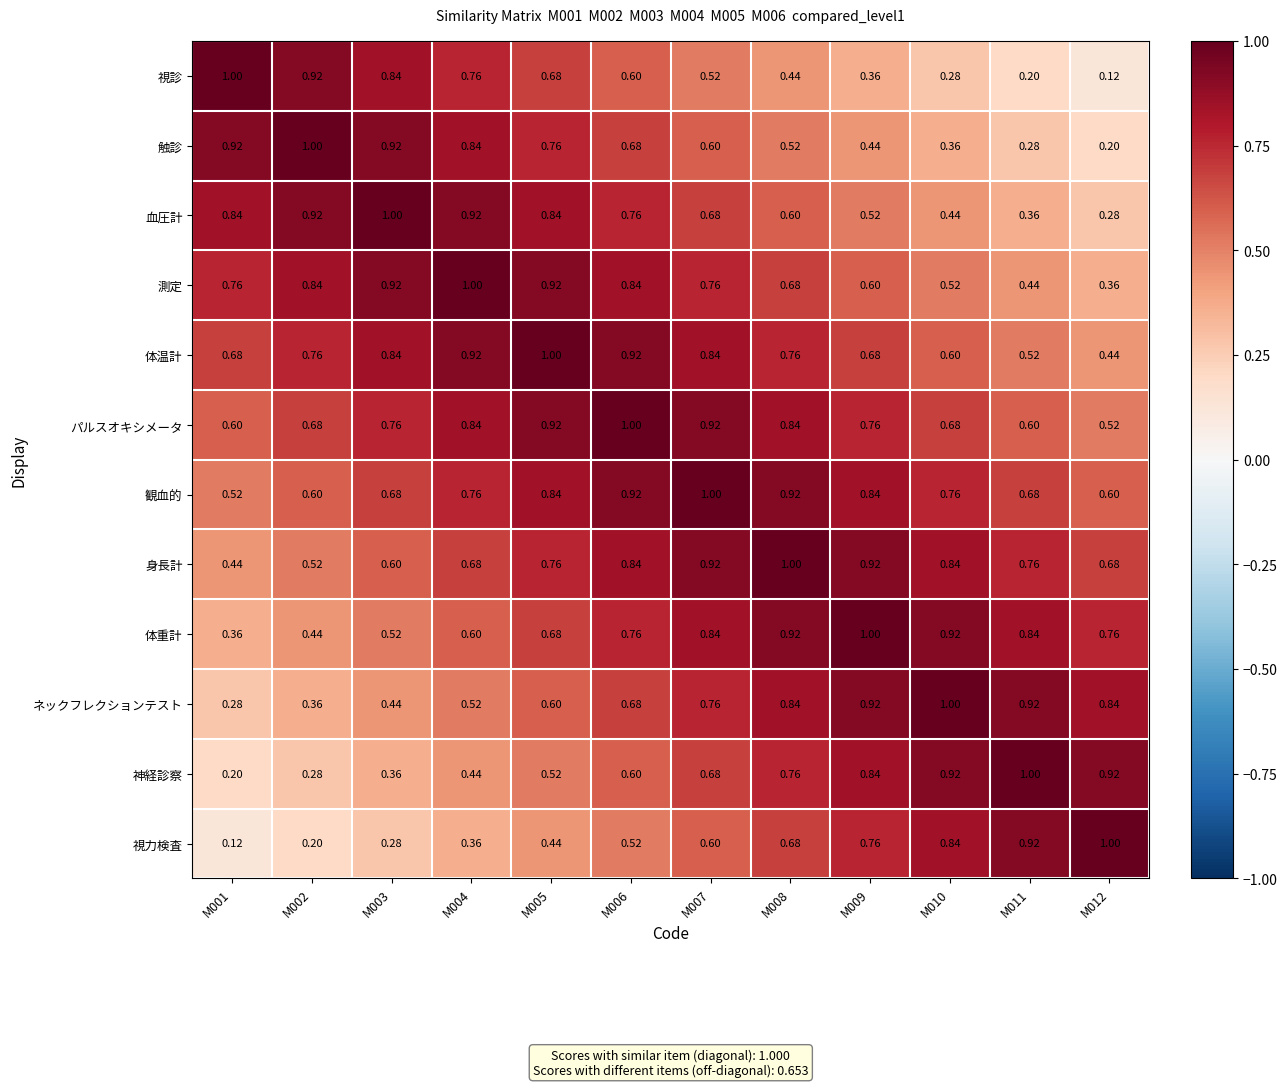

Is the value of 視診 at M007 greater than the value of 体重計 at M012?

No